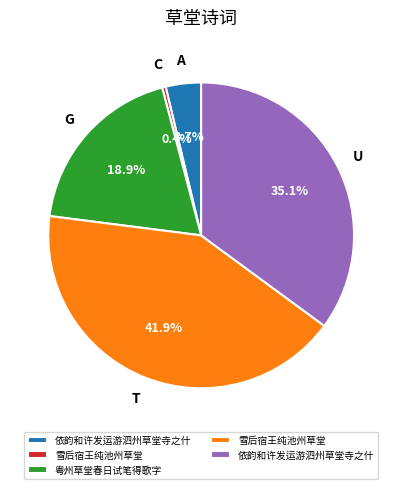

Does any single category account for the majority?

No